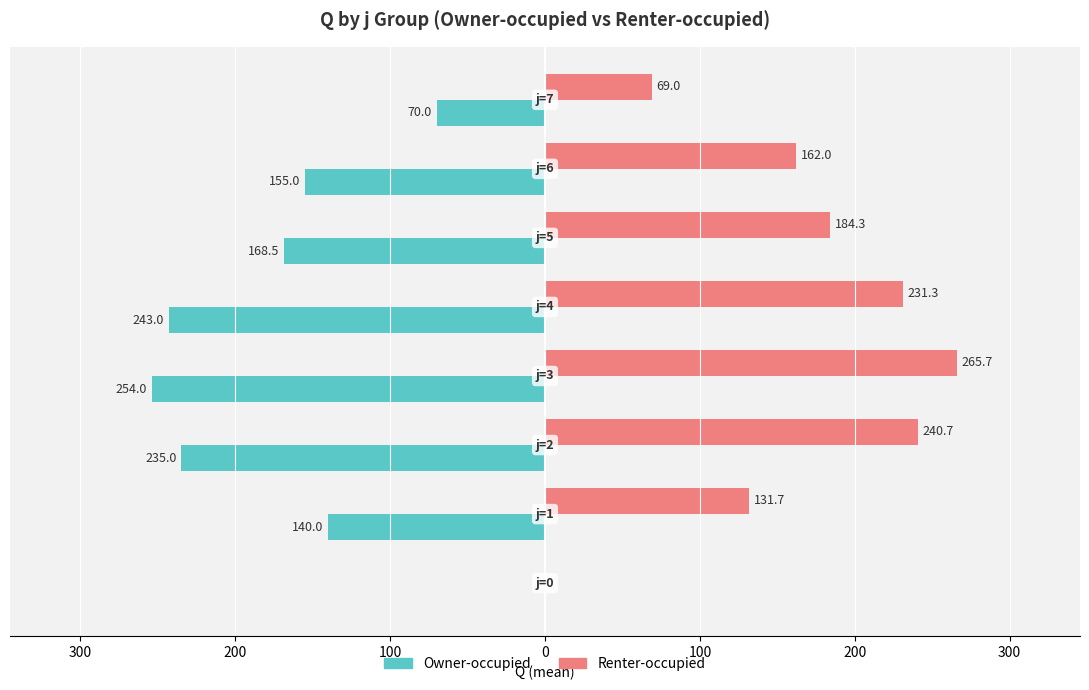

What are all the series names shown in the legend?

Owner-occupied, Renter-occupied